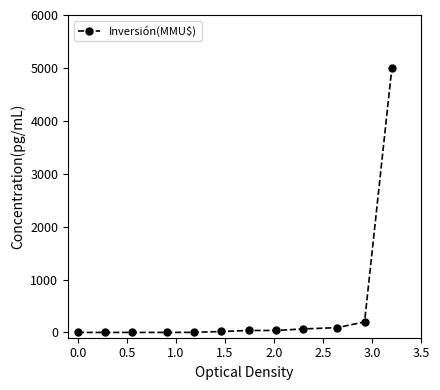

What is the maximum value shown in the chart?

5000.0